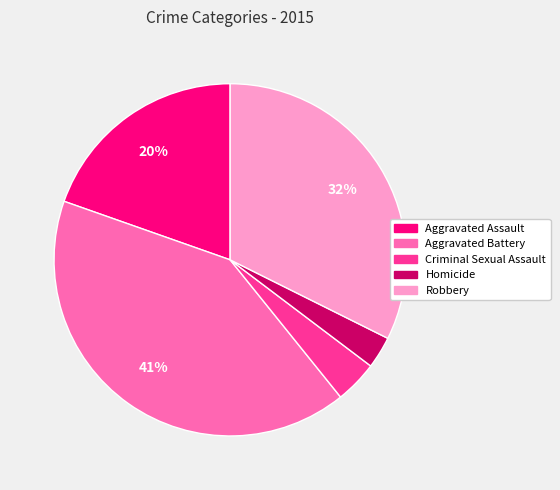

Rank the categories by value from highest to lowest.

Aggravated Battery, Robbery, Aggravated Assault, Criminal Sexual Assault, Homicide